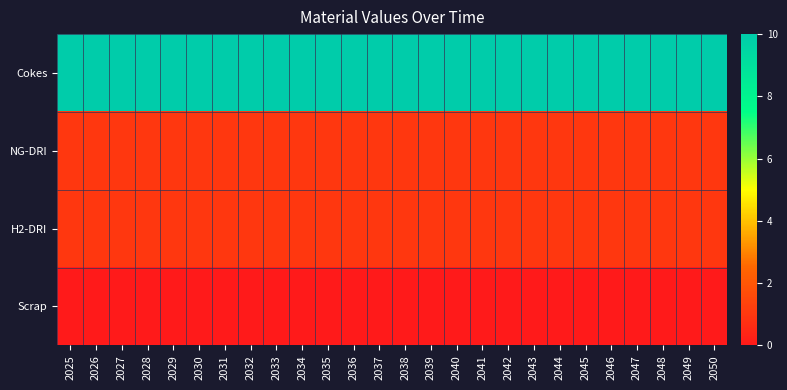

At 2049, list the series in order from largest to smallest.

Cokes, NG-DRI, H2-DRI, Scrap